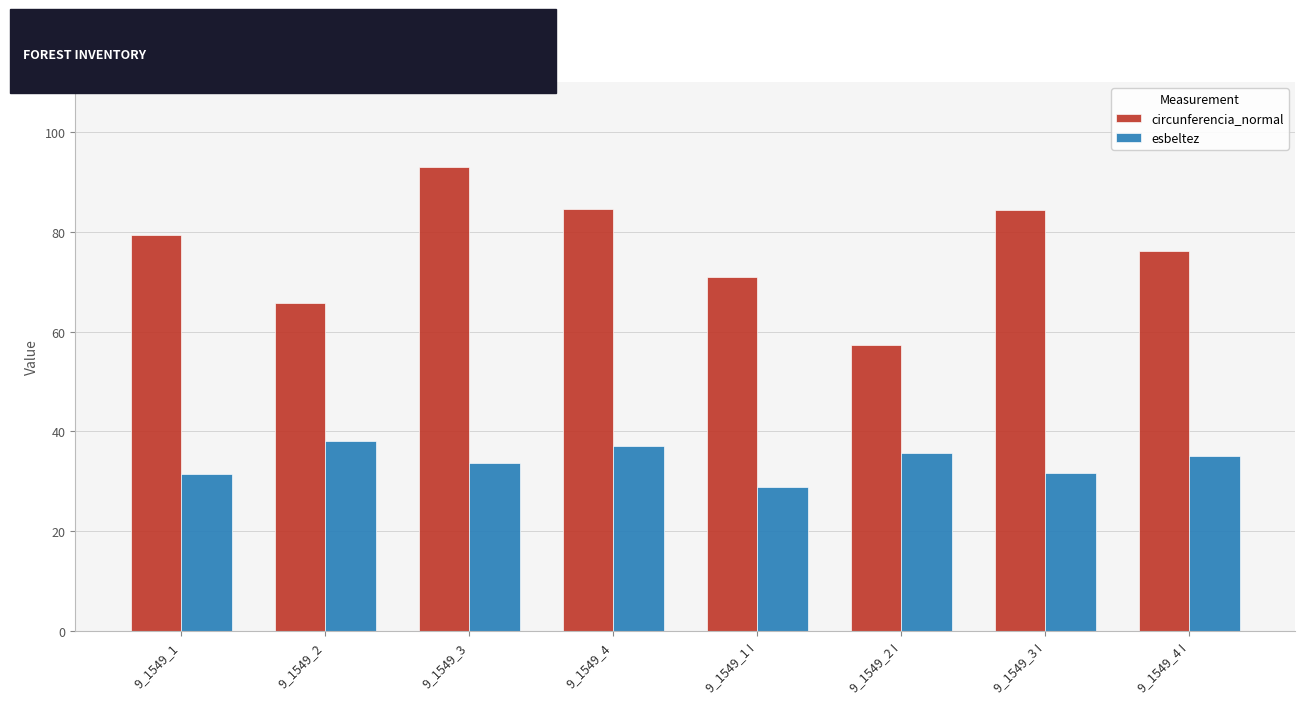

List the series in order of their overall mean, highest first.

circunferencia_normal, esbeltez